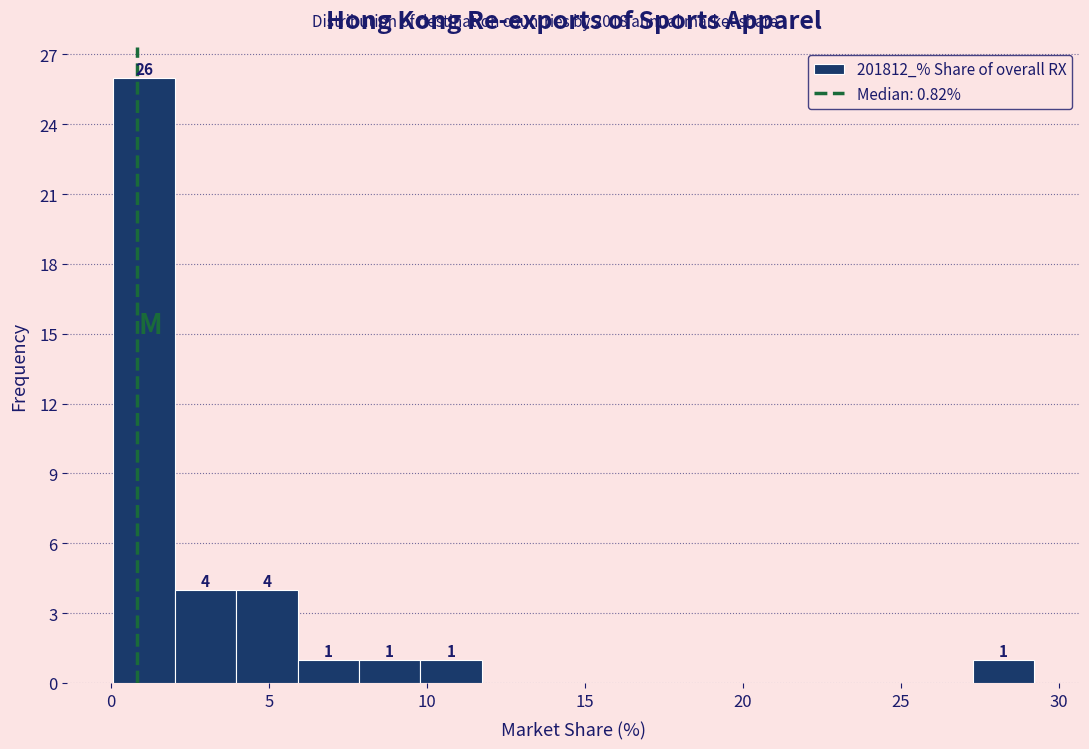

Around what value on the x-axis is the tallest bar? Give the approximate position of its centre, as read against the axis.

1.0